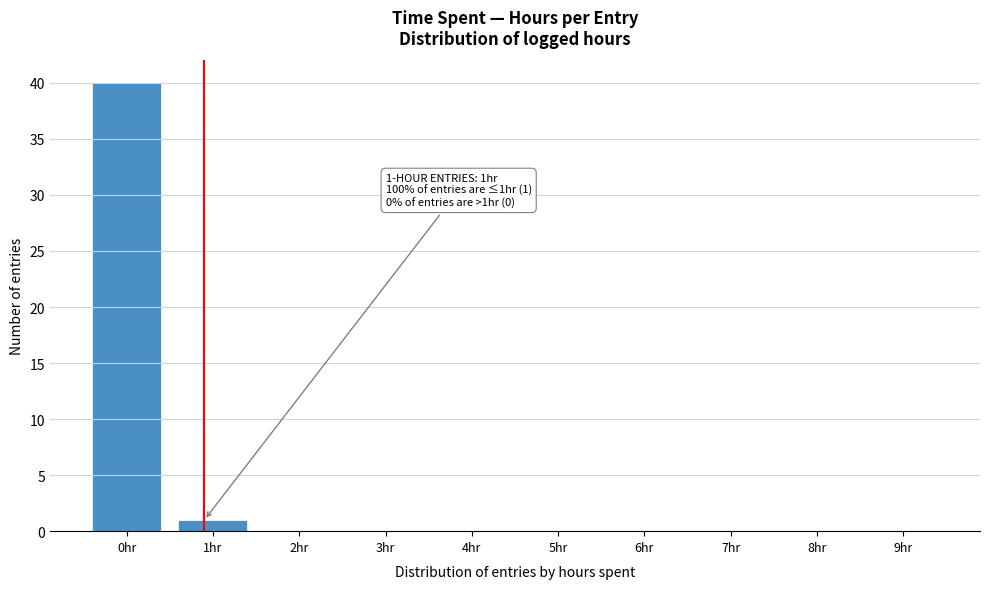

Reading left to right, list all the values displayed in this chart.

0hr=40	1hr=1	2hr=0	3hr=0	4hr=0	5hr=0	6hr=0	7hr=0	8hr=0	9hr=0